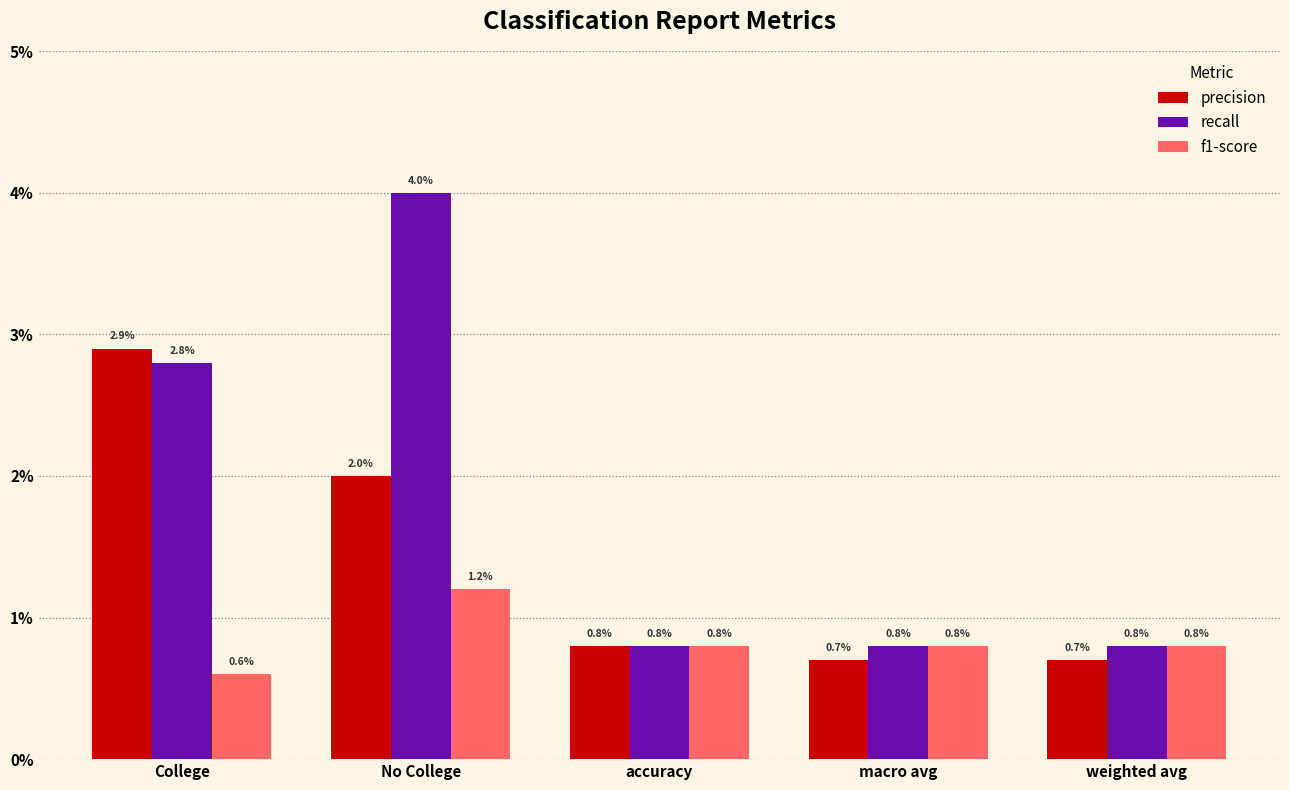

Where is f1-score nearest to the value 0?

College